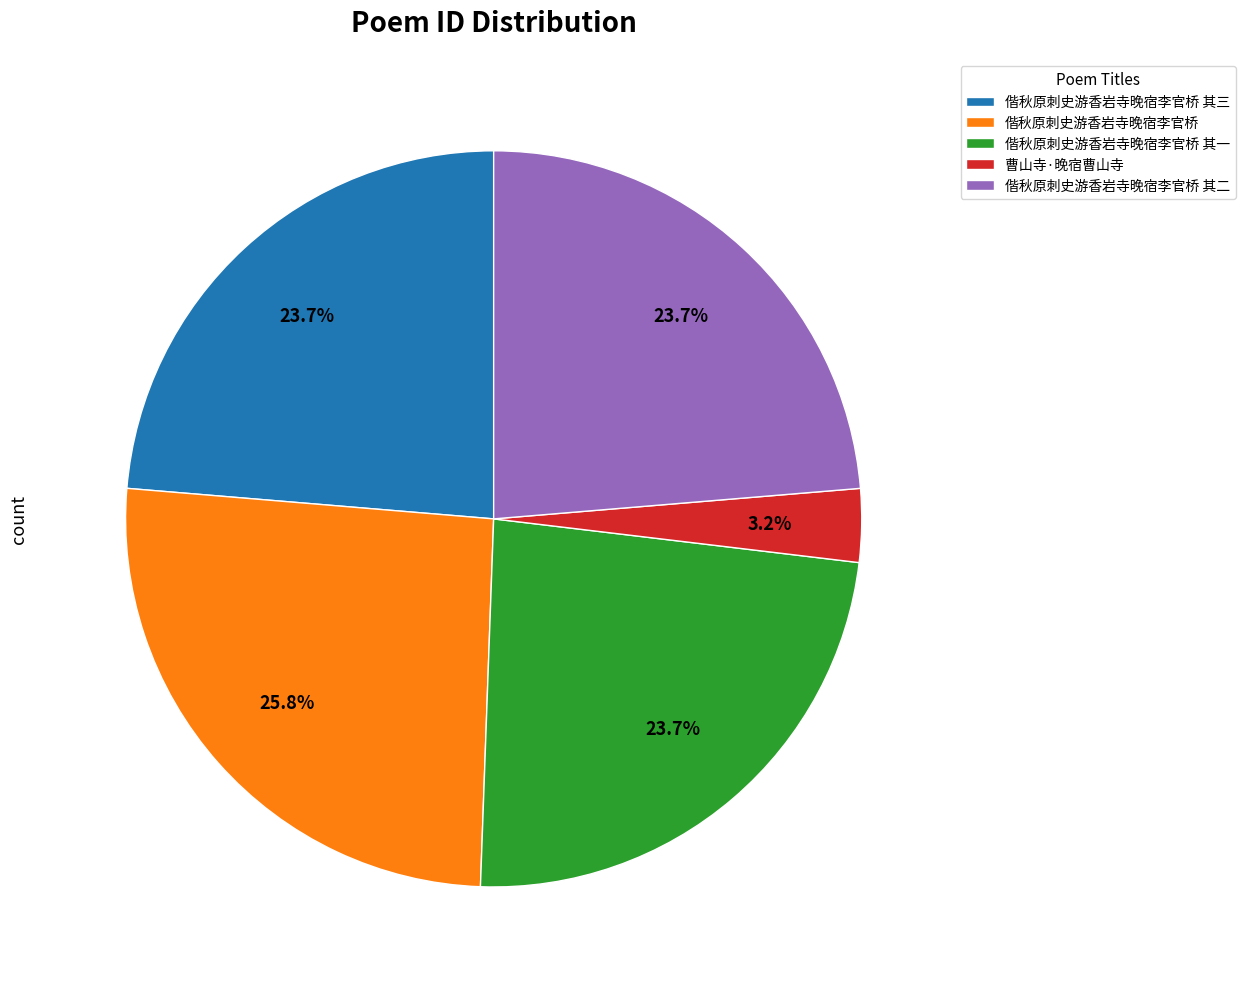

Is 偕秋原刺史游香岩寺晚宿李官桥 其三 the majority of the pie?

No